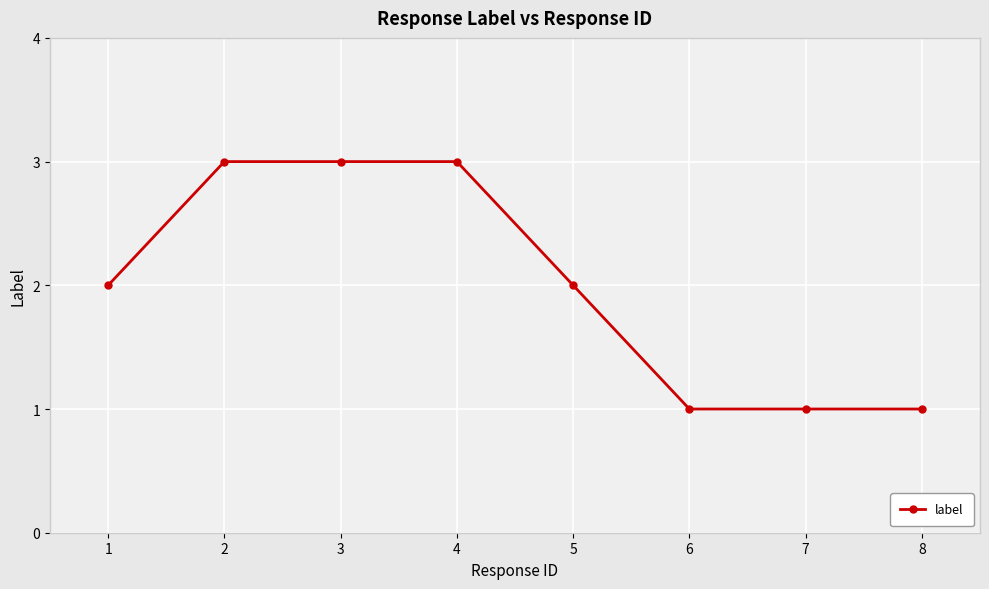

What is the greatest value displayed?

3